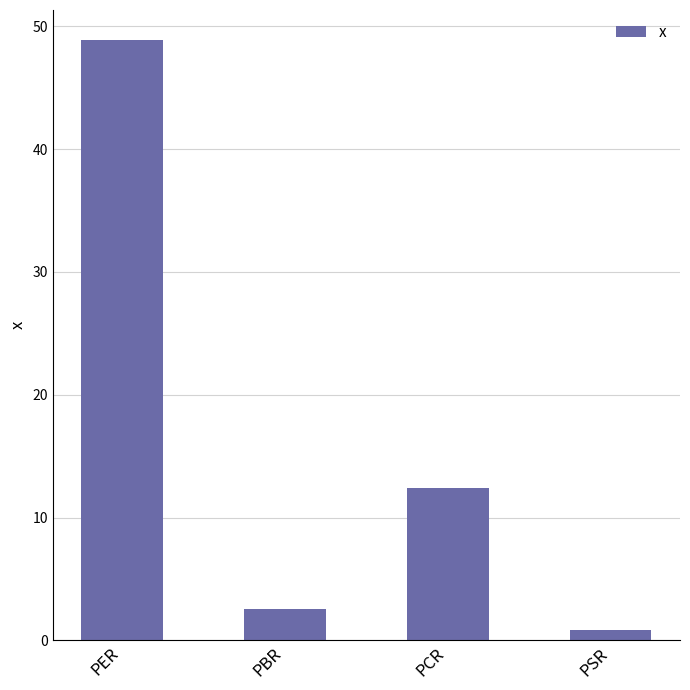

What is the label of the 4th bar from the right?

PER